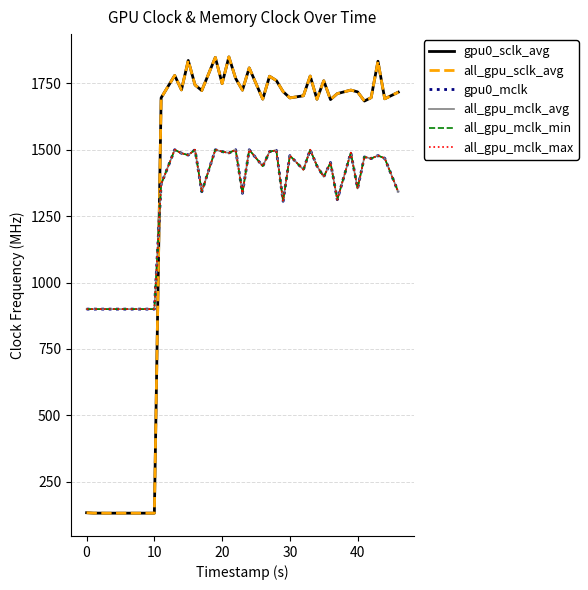

Does the chart display data point markers on the line(s)?

No